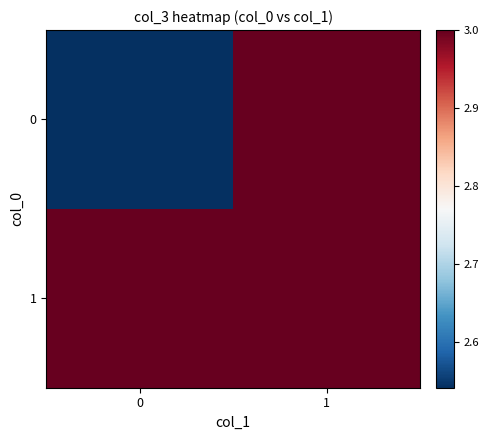

Which series changed the most between 0 and 1?

row_0